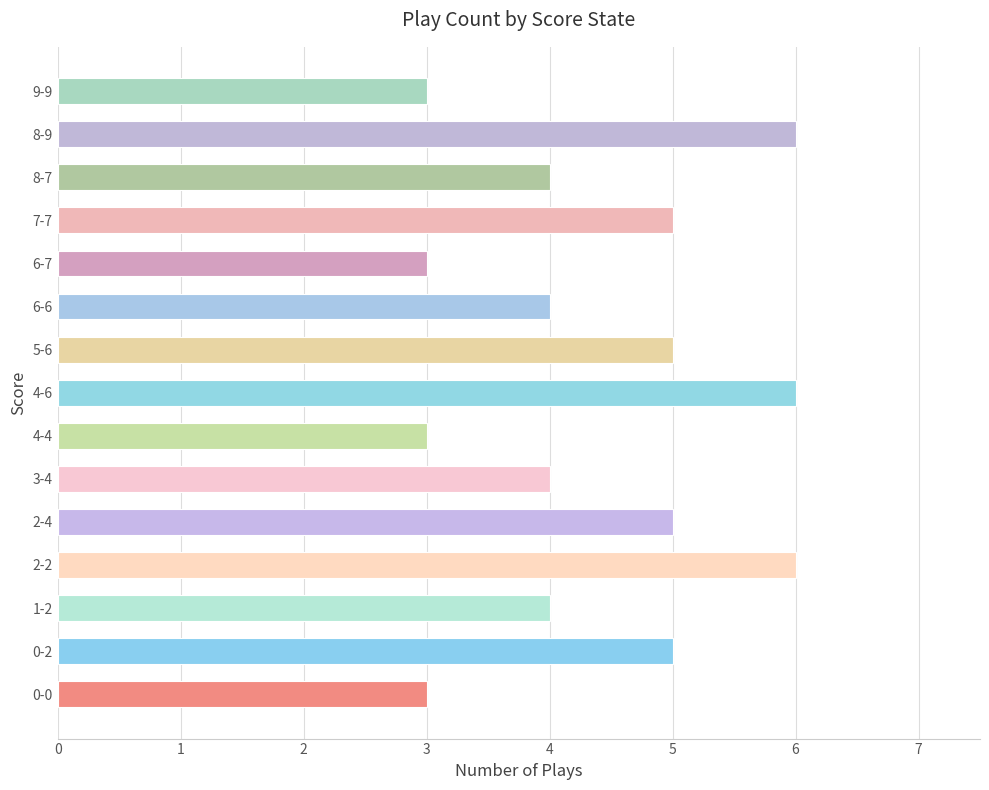

What is the smallest value displayed?

3